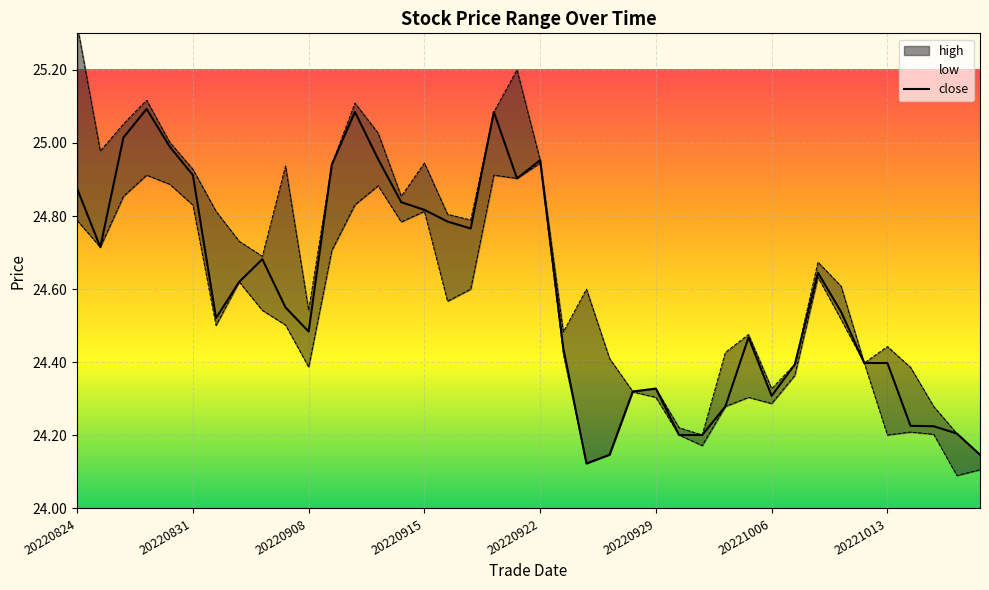

The close series shows 24.9 at 20220831. True or false?

True